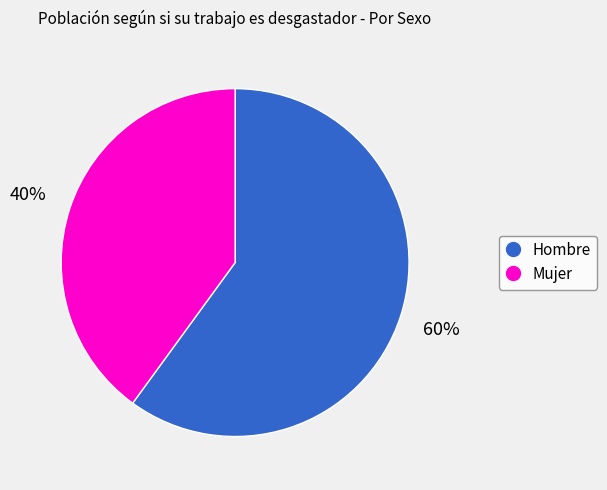

To the nearest percent, what is the difference between the largest and smallest slice percentages?

20%